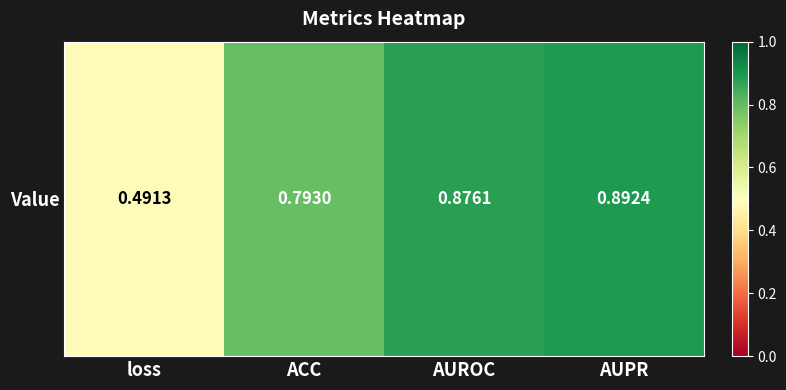

Reading left to right, transcribe all the data shown in this chart.

loss=0.5	ACC=0.8	AUROC=0.9	AUPR=0.9